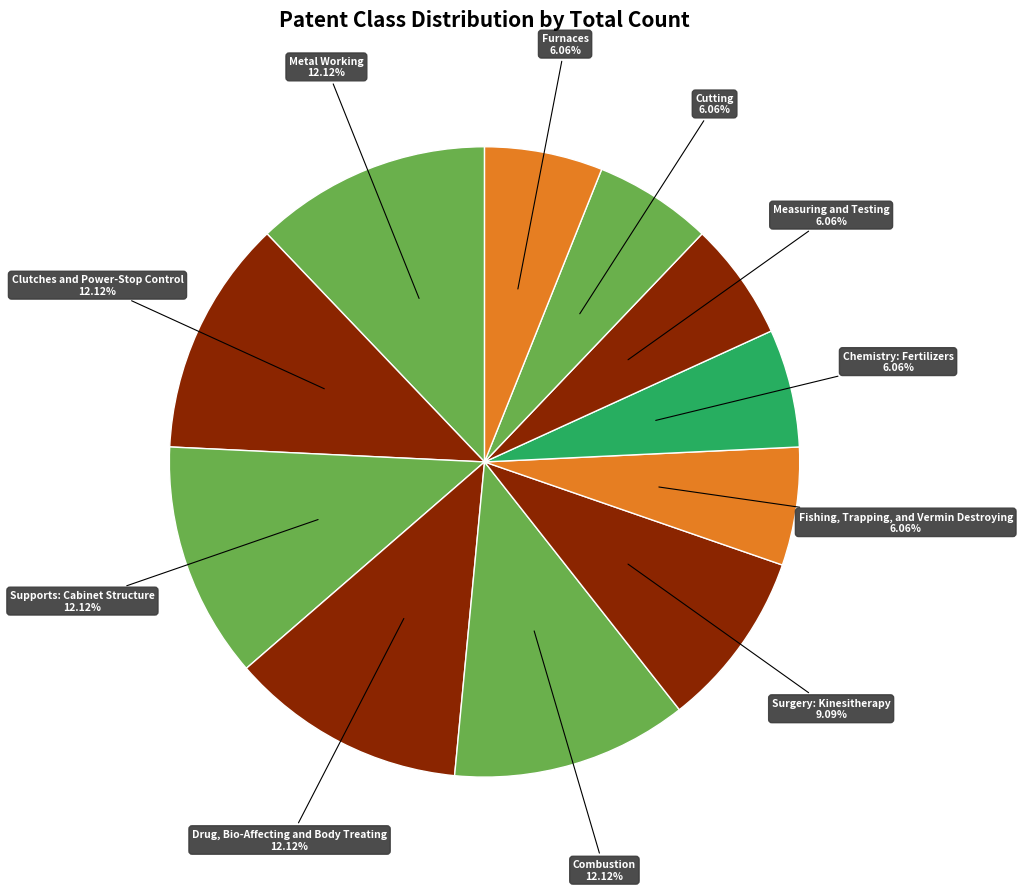

Count the number of slices in the pie.

11